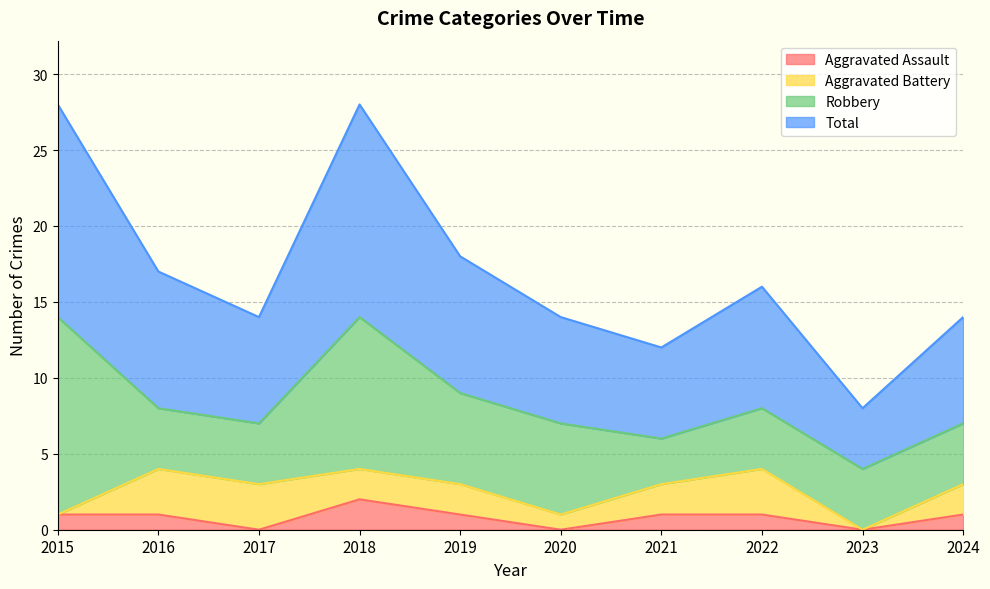

The value of Aggravated Assault at 2017 is 1. True or false?

False